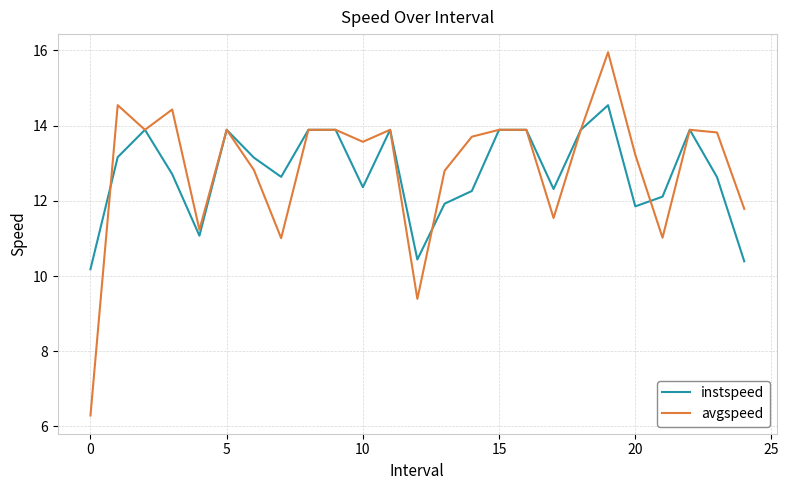

Does the chart display data point markers on the line(s)?

No